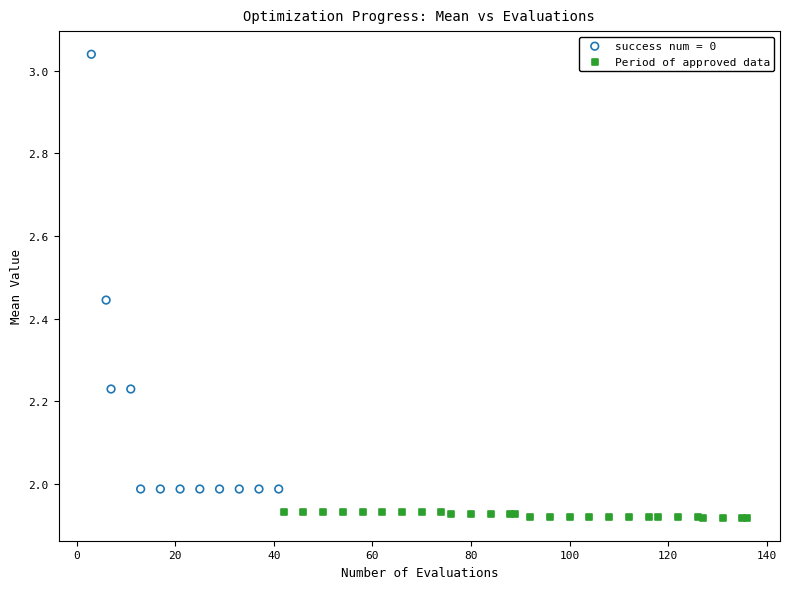

Which series has the largest Y range (max minus min)?

success num = 0